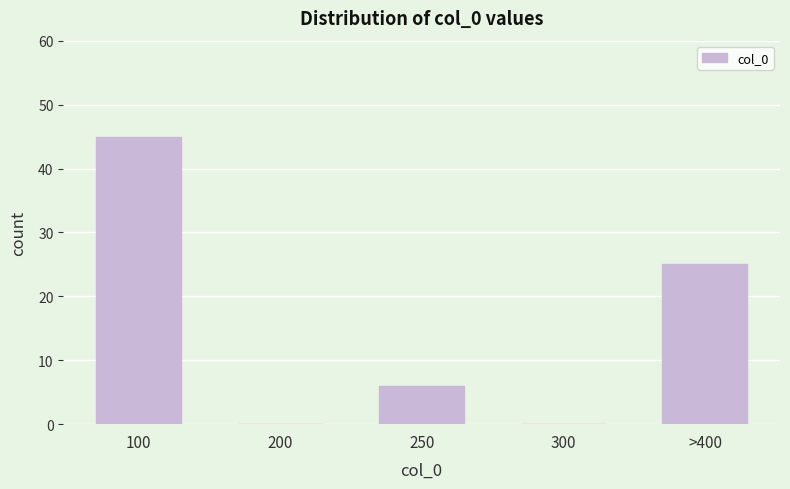

Reading left to right, extract all data points from this chart.

100=45	200=0	250=6	300=0	>400=25